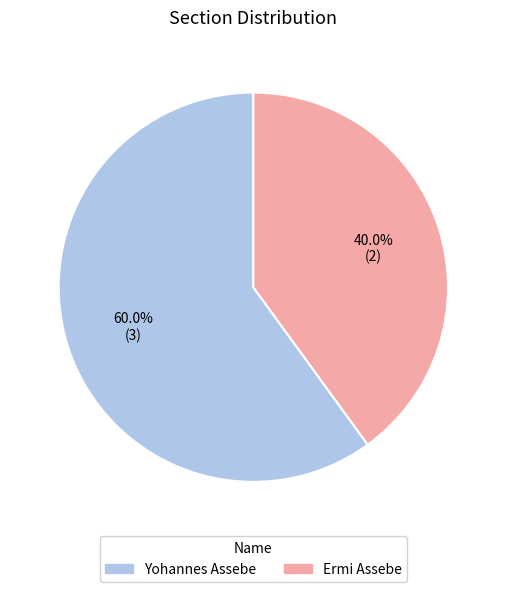

To the nearest percent, what portion does Ermi Assebe represent?

40%